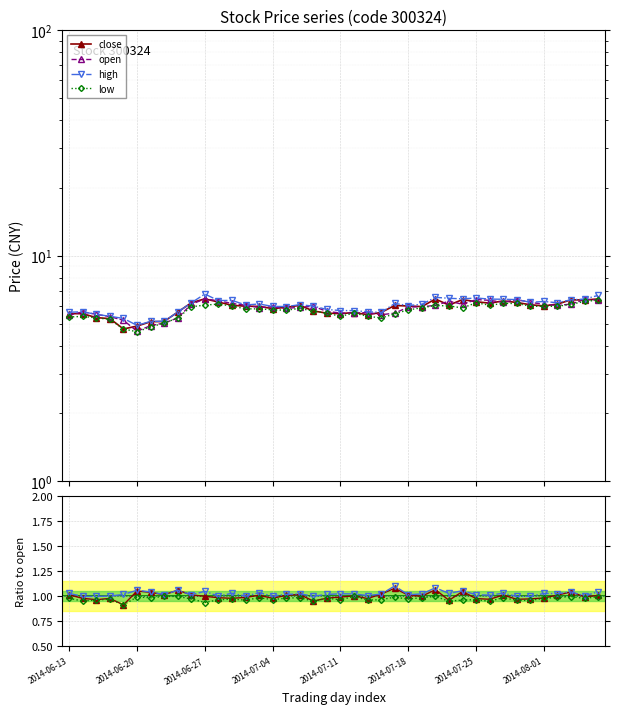

List the series in order of their peak value, highest first.

high, close, open, low